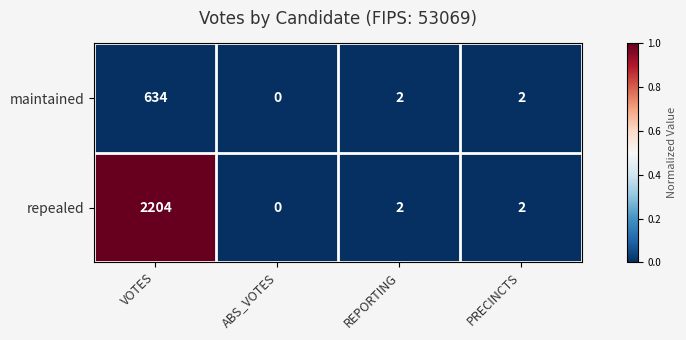

List the series in order of their peak value, highest first.

repealed, maintained